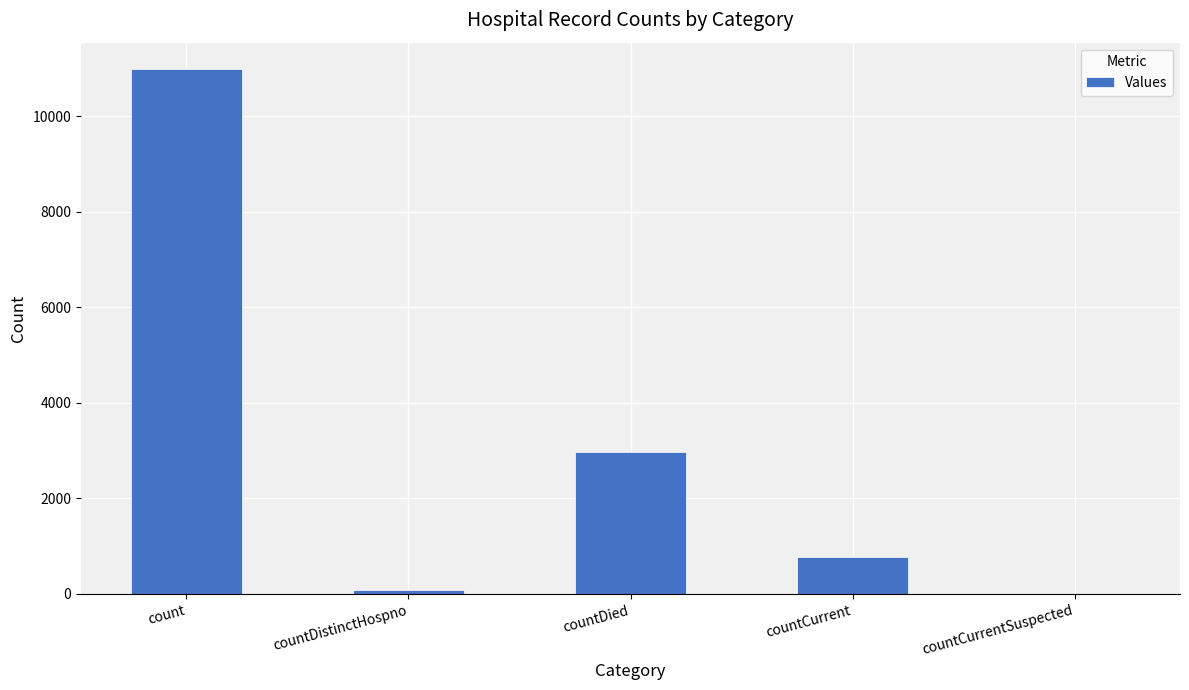

Which label corresponds to the largest value in the chart?

count